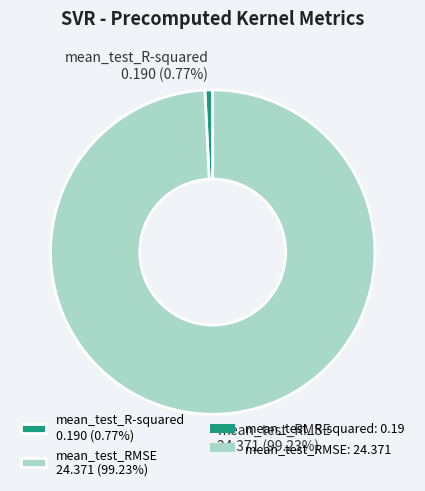

Count the number of slices in the pie.

2